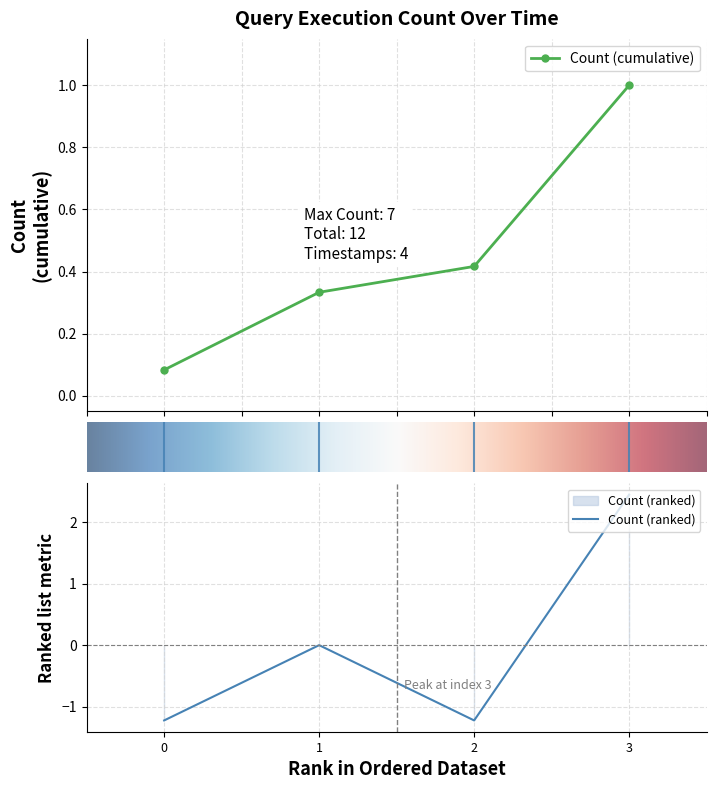

What is the minimum value shown in the chart?

-1.2